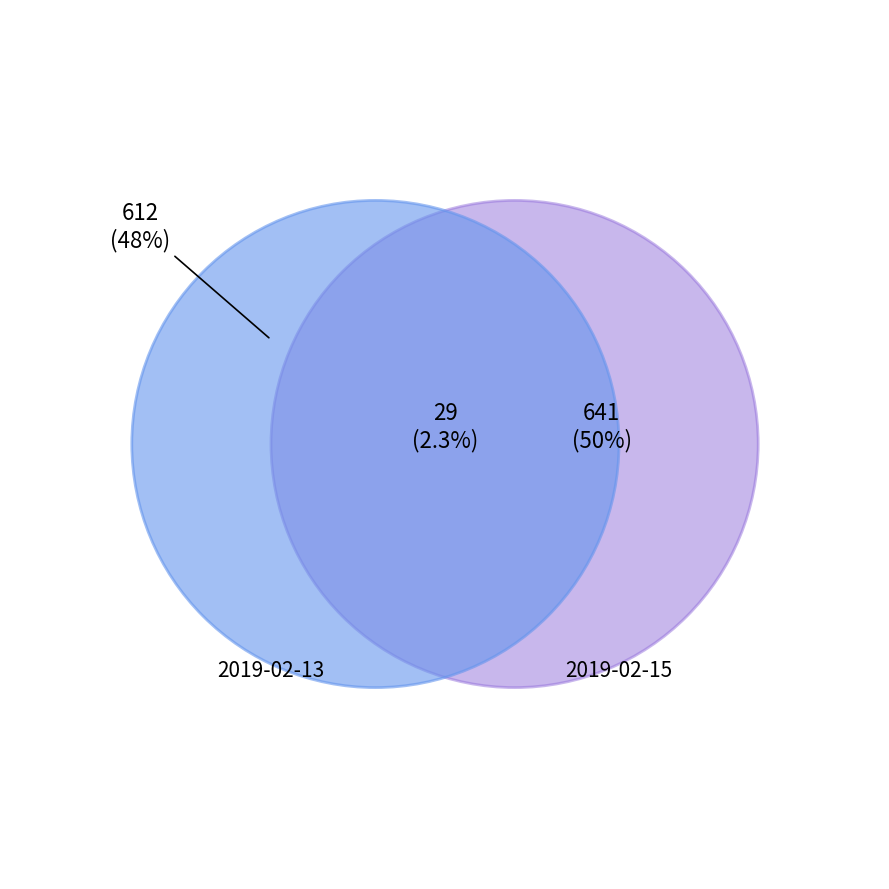

Count the number of slices in the pie.

2